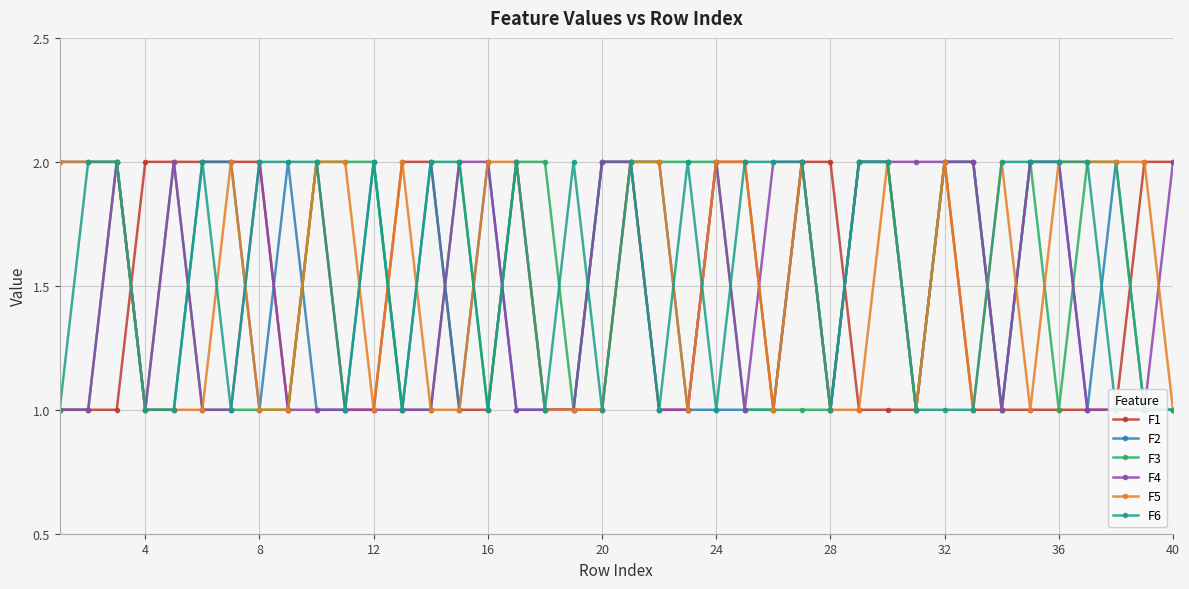

True or false: F5 has more than 1 interior local peaks.

True